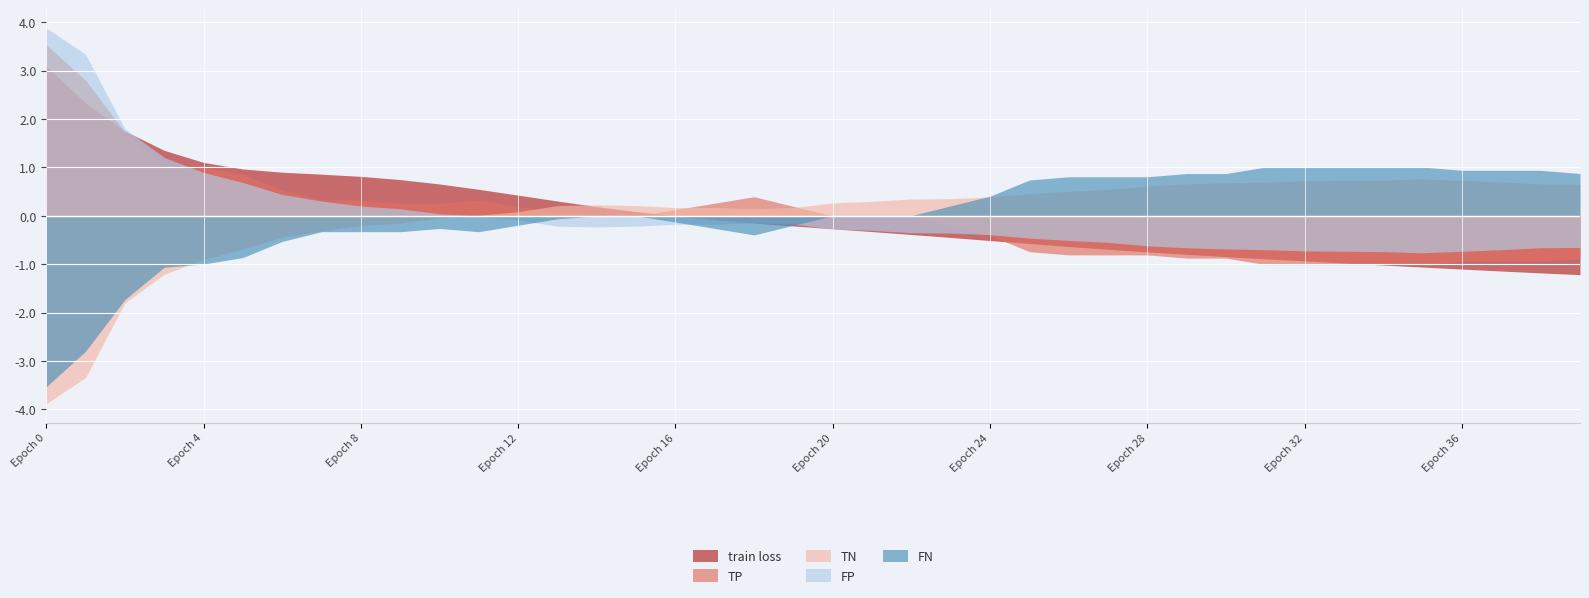

The value of FN at 1 is -2.8. True or false?

True